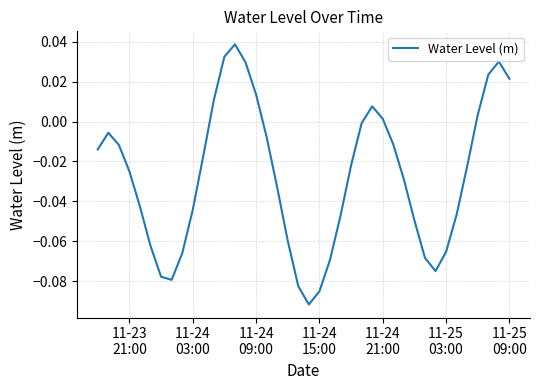

What is the value of the 33rd point from the left?

-0.1